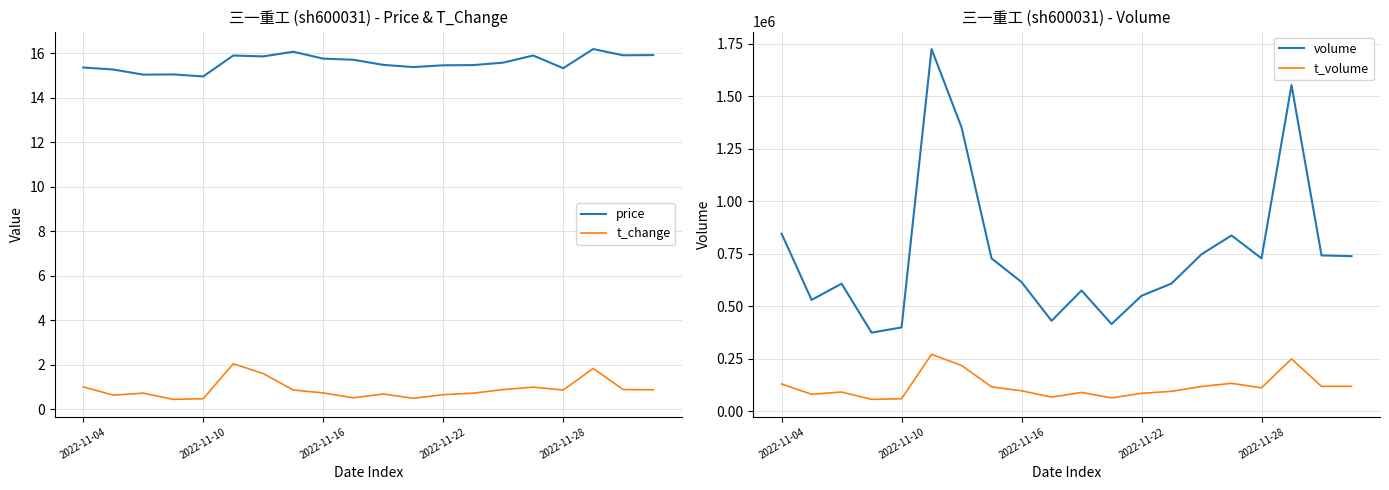

How many interior local valleys does the price series have?

6